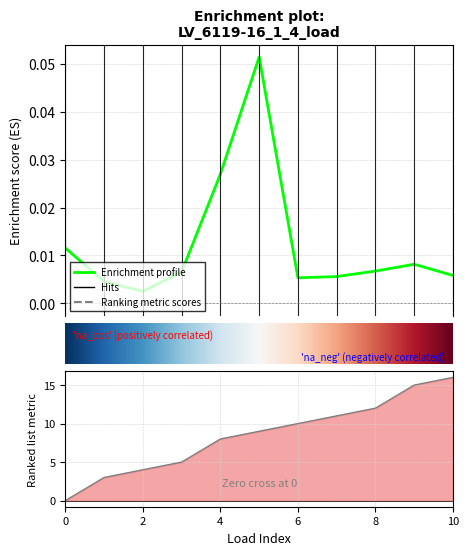

At which category does p_mw reach its first local peak?

5